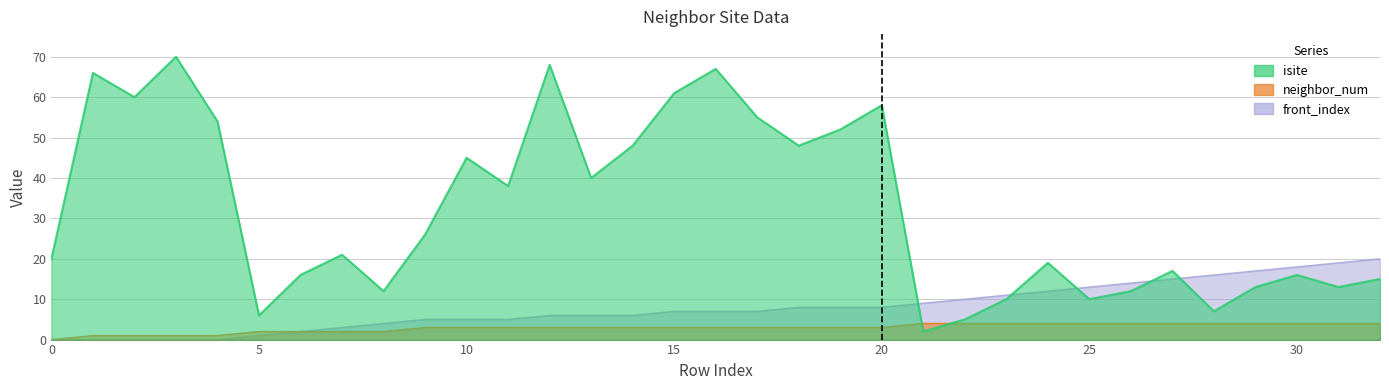

True or false: front_index and neighbor_num cross at least once.

False